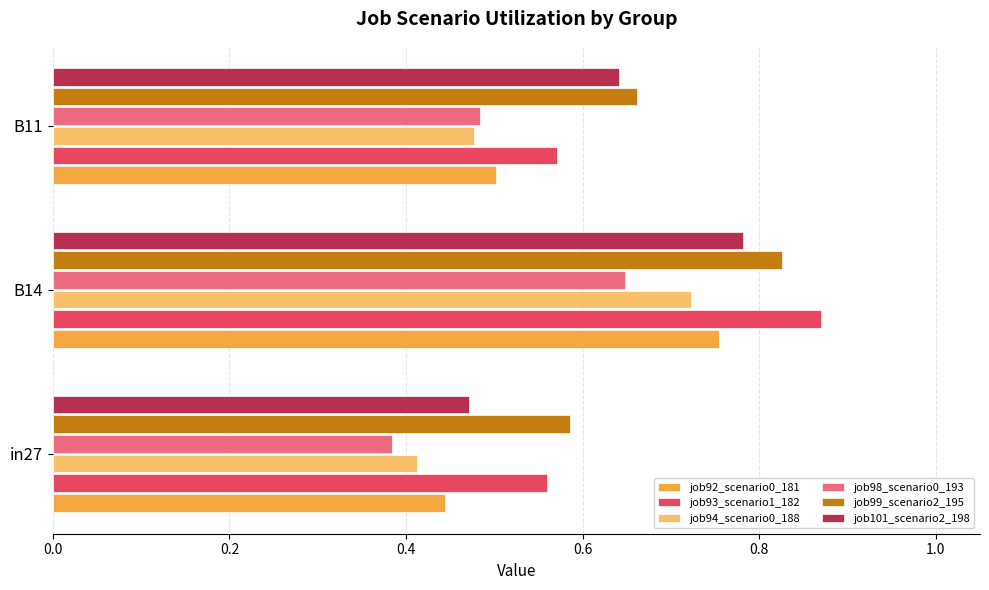

Rank the categories by job101_scenario2_198 value from highest to lowest.

B14, B11, in27